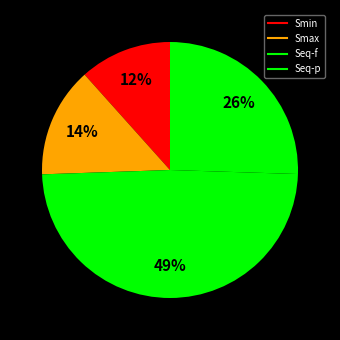

True or false: Smax accounts for 23% of the total.

False